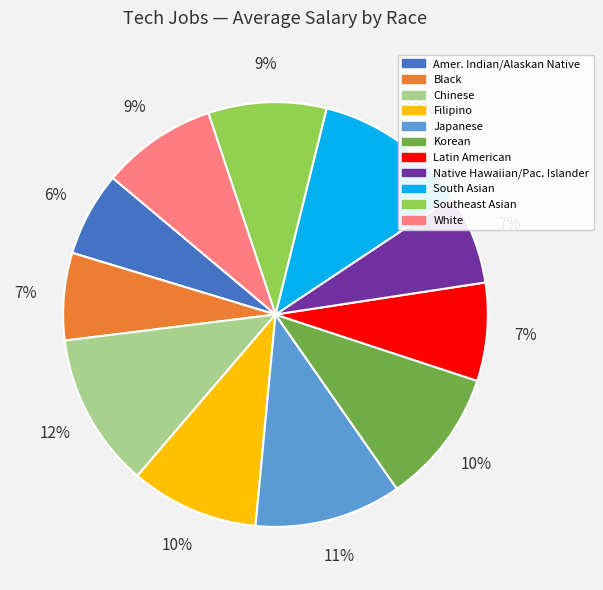

Does any single category account for the majority?

No